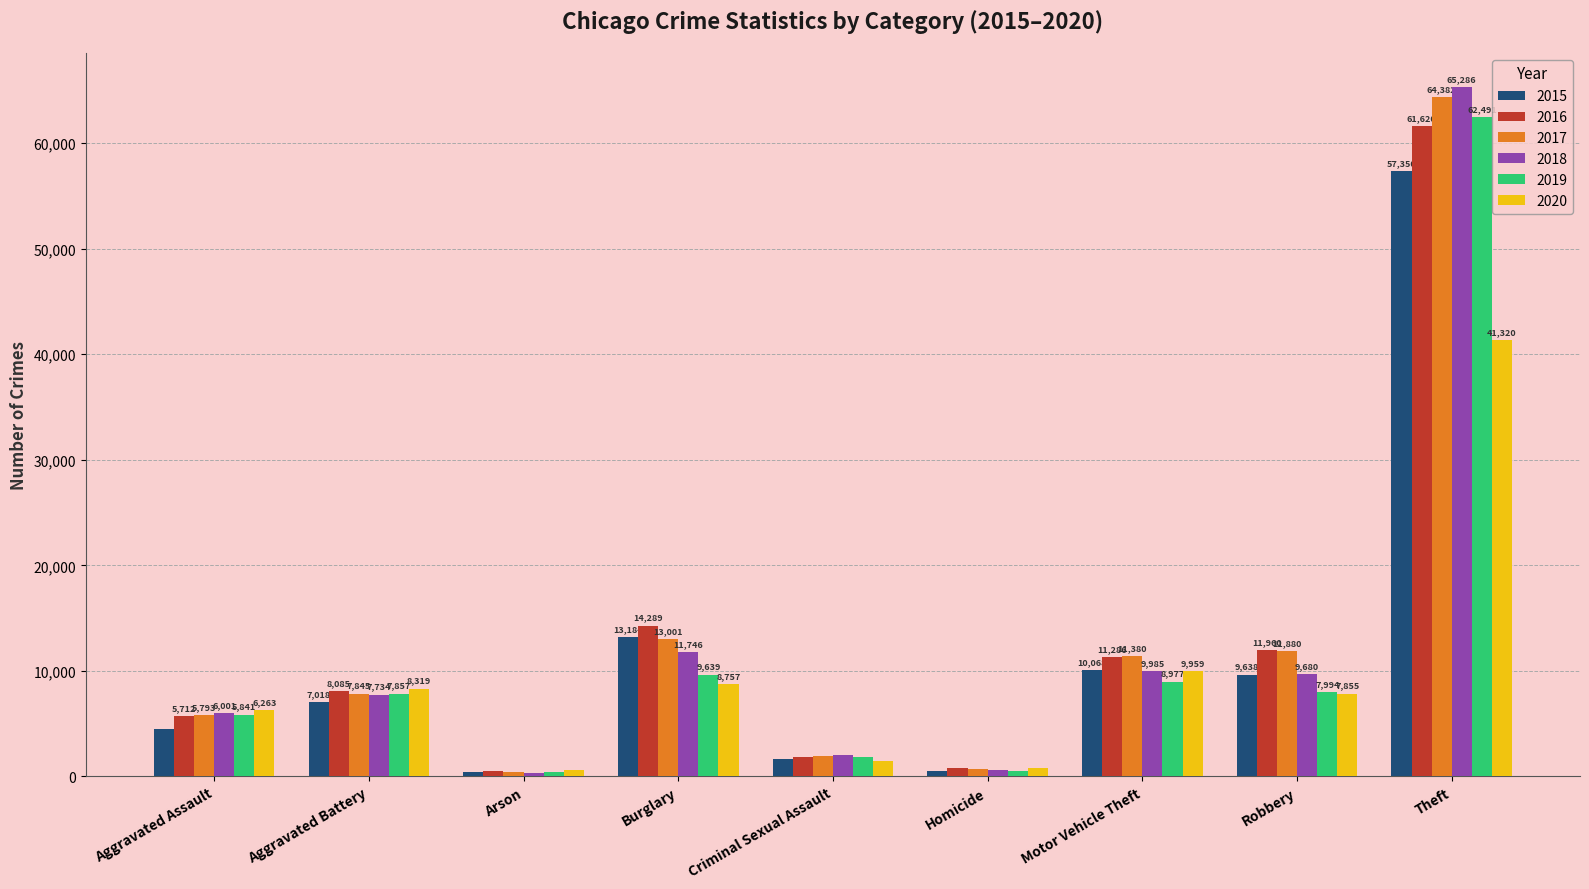

Reading right to left, what are all the values shown in this chart?

2015: Theft=57350	Robbery=9638	Motor Vehicle Theft=10068	Homicide=496	Criminal Sexual Assault=1677	Burglary=13184	Arson=448	Aggravated Battery=7018	Aggravated Assault=4480
2016: Theft=61620	Robbery=11960	Motor Vehicle Theft=11286	Homicide=786	Criminal Sexual Assault=1824	Burglary=14289	Arson=515	Aggravated Battery=8085	Aggravated Assault=5712
2017: Theft=64382	Robbery=11880	Motor Vehicle Theft=11380	Homicide=672	Criminal Sexual Assault=1952	Burglary=13001	Arson=444	Aggravated Battery=7845	Aggravated Assault=5793
2018: Theft=65286	Robbery=9680	Motor Vehicle Theft=9985	Homicide=589	Criminal Sexual Assault=1991	Burglary=11746	Arson=373	Aggravated Battery=7734	Aggravated Assault=6001
2019: Theft=62491	Robbery=7994	Motor Vehicle Theft=8977	Homicide=498	Criminal Sexual Assault=1886	Burglary=9639	Arson=376	Aggravated Battery=7857	Aggravated Assault=5841
2020: Theft=41320	Robbery=7855	Motor Vehicle Theft=9959	Homicide=787	Criminal Sexual Assault=1463	Burglary=8757	Arson=588	Aggravated Battery=8319	Aggravated Assault=6263